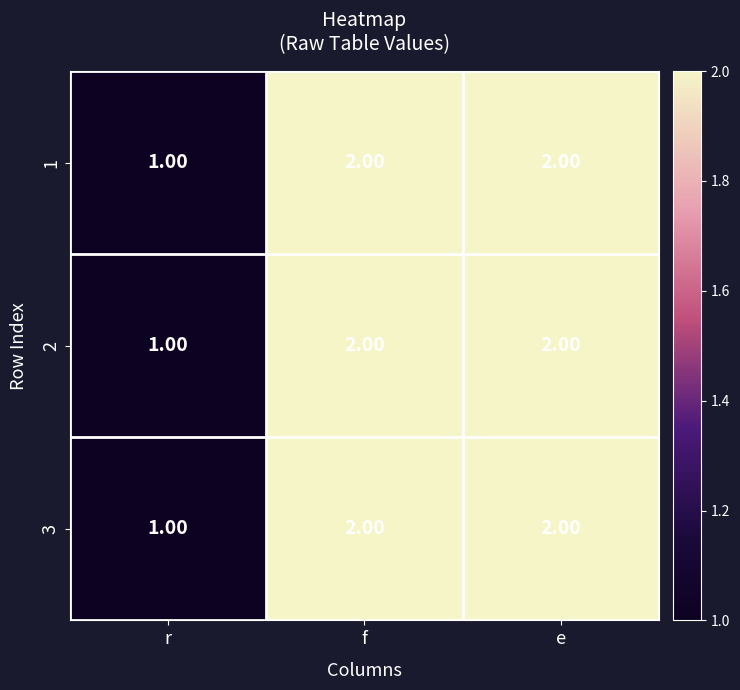

Where is 2 nearest to the value 1?

r